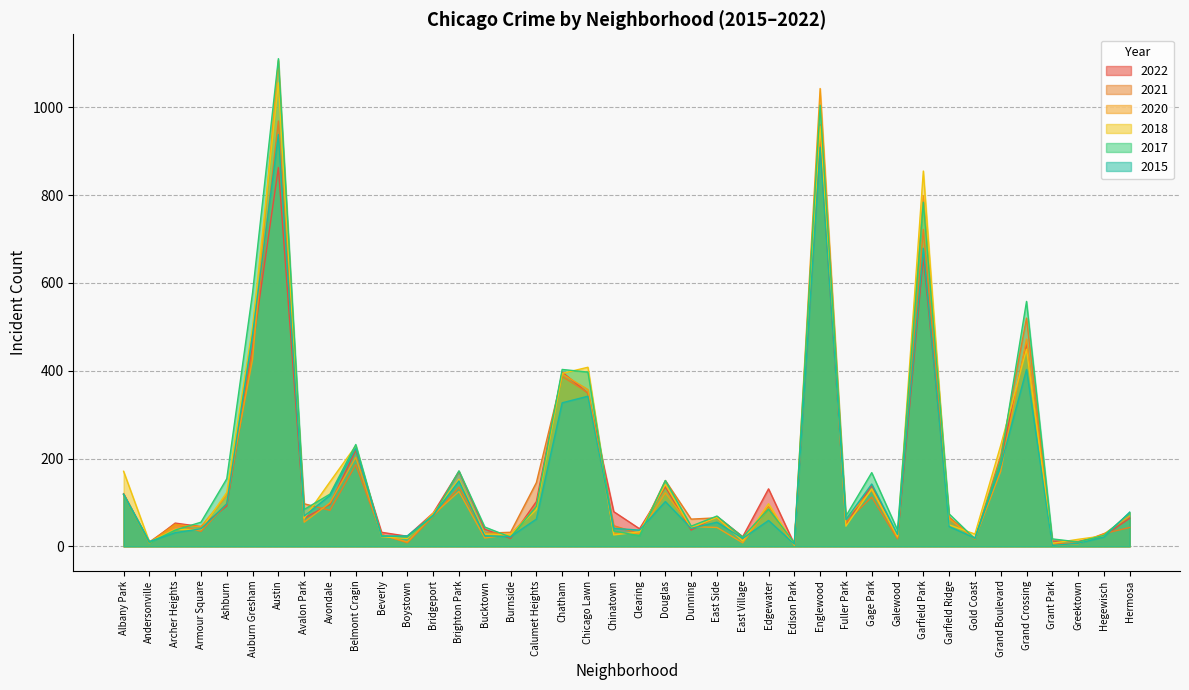

Reading left to right, list all the values displayed in this chart.

2022: Albany Park=120	Andersonville=8	Archer Heights=53	Armour Square=45	Ashburn=92	Auburn Gresham=454	Austin=863	Avalon Park=64	Avondale=96	Belmont Cragin=219	Beverly=32	Boystown=23	Bridgeport=76	Brighton Park=171	Bucktown=39	Burnside=18	Calumet Heights=102	Chatham=397	Chicago Lawn=349	Chinatown=79	Clearing=40	Douglas=136	Dunning=37	East Side=68	East Village=22	Edgewater=131	Edison Park=5	Englewood=922	Fuller Park=50	Gage Park=139	Galewood=19	Garfield Park=659	Garfield Ridge=66	Gold Coast=17	Grand Boulevard=197	Grand Crossing=463	Grant Park=12	Greektown=11	Hegewisch=24	Hermosa=64
2021: Albany Park=118	Andersonville=10	Archer Heights=51	Armour Square=34	Ashburn=97	Auburn Gresham=443	Austin=969	Avalon Park=97	Avondale=82	Belmont Cragin=186	Beverly=27	Boystown=8	Bridgeport=68	Brighton Park=135	Bucktown=30	Burnside=32	Calumet Heights=145	Chatham=387	Chicago Lawn=350	Chinatown=47	Clearing=29	Douglas=150	Dunning=62	East Side=65	East Village=13	Edgewater=90	Edison Park=3	Englewood=961	Fuller Park=55	Gage Park=112	Galewood=17	Garfield Park=722	Garfield Ridge=66	Gold Coast=16	Grand Boulevard=207	Grand Crossing=520	Grant Park=6	Greektown=7	Hegewisch=29	Hermosa=43
2015: Albany Park=119	Andersonville=11	Archer Heights=31	Armour Square=40	Ashburn=97	Auburn Gresham=483	Austin=938	Avalon Park=69	Avondale=116	Belmont Cragin=224	Beverly=23	Boystown=24	Bridgeport=71	Brighton Park=149	Bucktown=24	Burnside=22	Calumet Heights=62	Chatham=327	Chicago Lawn=342	Chinatown=41	Clearing=37	Douglas=102	Dunning=41	East Side=55	East Village=18	Edgewater=59	Edison Park=5	Englewood=909	Fuller Park=61	Gage Park=142	Galewood=27	Garfield Park=679	Garfield Ridge=45	Gold Coast=19	Grand Boulevard=184	Grand Crossing=403	Grant Park=2	Greektown=7	Hegewisch=21	Hermosa=78
2018: Albany Park=171	Andersonville=10	Archer Heights=39	Armour Square=38	Ashburn=123	Auburn Gresham=500	Austin=1056	Avalon Park=64	Avondale=147	Belmont Cragin=229	Beverly=22	Boystown=18	Bridgeport=75	Brighton Park=153	Bucktown=28	Burnside=27	Calumet Heights=84	Chatham=394	Chicago Lawn=408	Chinatown=26	Clearing=33	Douglas=141	Dunning=42	East Side=66	East Village=12	Edgewater=97	Edison Park=4	Englewood=957	Fuller Park=46	Gage Park=131	Galewood=23	Garfield Park=855	Garfield Ridge=49	Gold Coast=28	Grand Boulevard=230	Grand Crossing=449	Grant Park=7	Greektown=16	Hegewisch=24	Hermosa=76
2017: Albany Park=118	Andersonville=8	Archer Heights=37	Armour Square=55	Ashburn=154	Auburn Gresham=578	Austin=1111	Avalon Park=84	Avondale=119	Belmont Cragin=232	Beverly=24	Boystown=21	Bridgeport=69	Brighton Park=172	Bucktown=44	Burnside=21	Calumet Heights=91	Chatham=403	Chicago Lawn=397	Chinatown=35	Clearing=24	Douglas=150	Dunning=46	East Side=69	East Village=21	Edgewater=85	Edison Park=8	Englewood=1005	Fuller Park=69	Gage Park=168	Galewood=37	Garfield Park=784	Garfield Ridge=74	Gold Coast=17	Grand Boulevard=196	Grand Crossing=558	Grant Park=17	Greektown=10	Hegewisch=25	Hermosa=76
2020: Albany Park=118	Andersonville=7	Archer Heights=49	Armour Square=45	Ashburn=116	Auburn Gresham=426	Austin=1107	Avalon Park=55	Avondale=99	Belmont Cragin=203	Beverly=26	Boystown=10	Bridgeport=72	Brighton Park=125	Bucktown=19	Burnside=27	Calumet Heights=90	Chatham=393	Chicago Lawn=357	Chinatown=30	Clearing=29	Douglas=122	Dunning=45	East Side=43	East Village=8	Edgewater=88	Edison Park=2	Englewood=1043	Fuller Park=63	Gage Park=128	Galewood=20	Garfield Park=799	Garfield Ridge=63	Gold Coast=17	Grand Boulevard=171	Grand Crossing=472	Grant Park=2	Greektown=6	Hegewisch=28	Hermosa=69